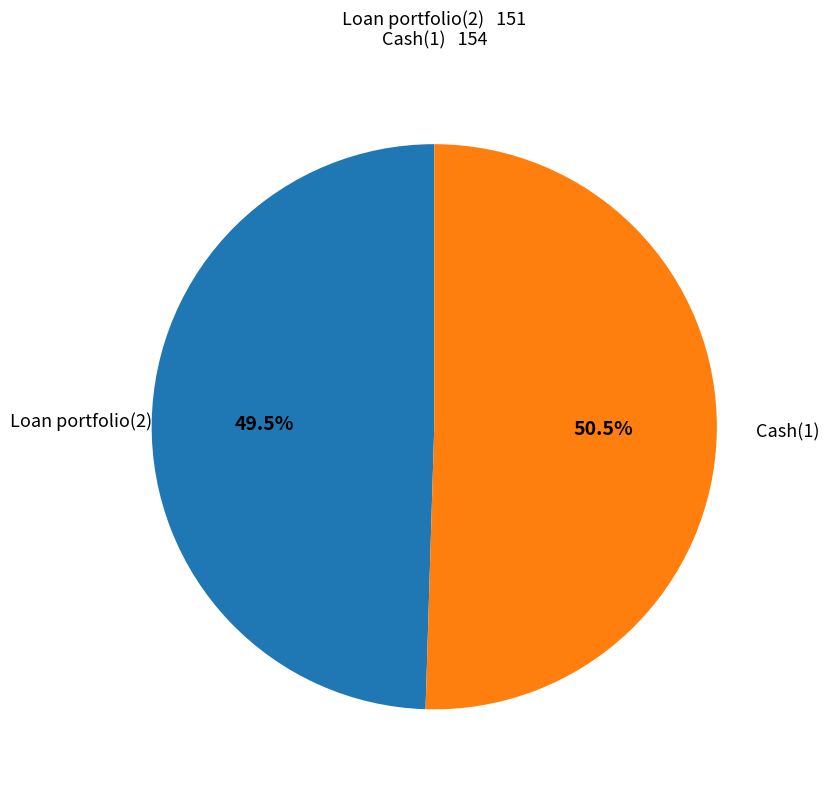

Is there a majority slice in this chart?

Yes